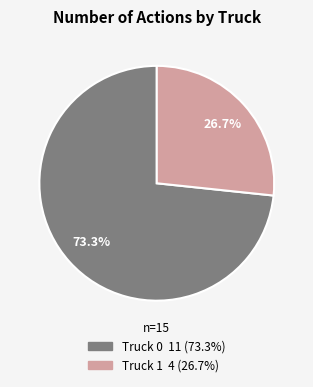

Count the number of slices in the pie.

2